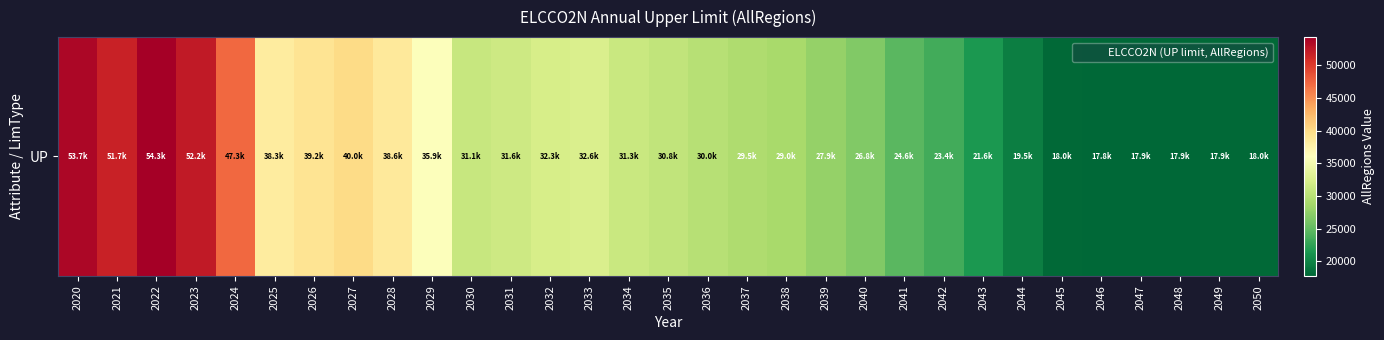

Where is the data nearest to the value 36064?

2029